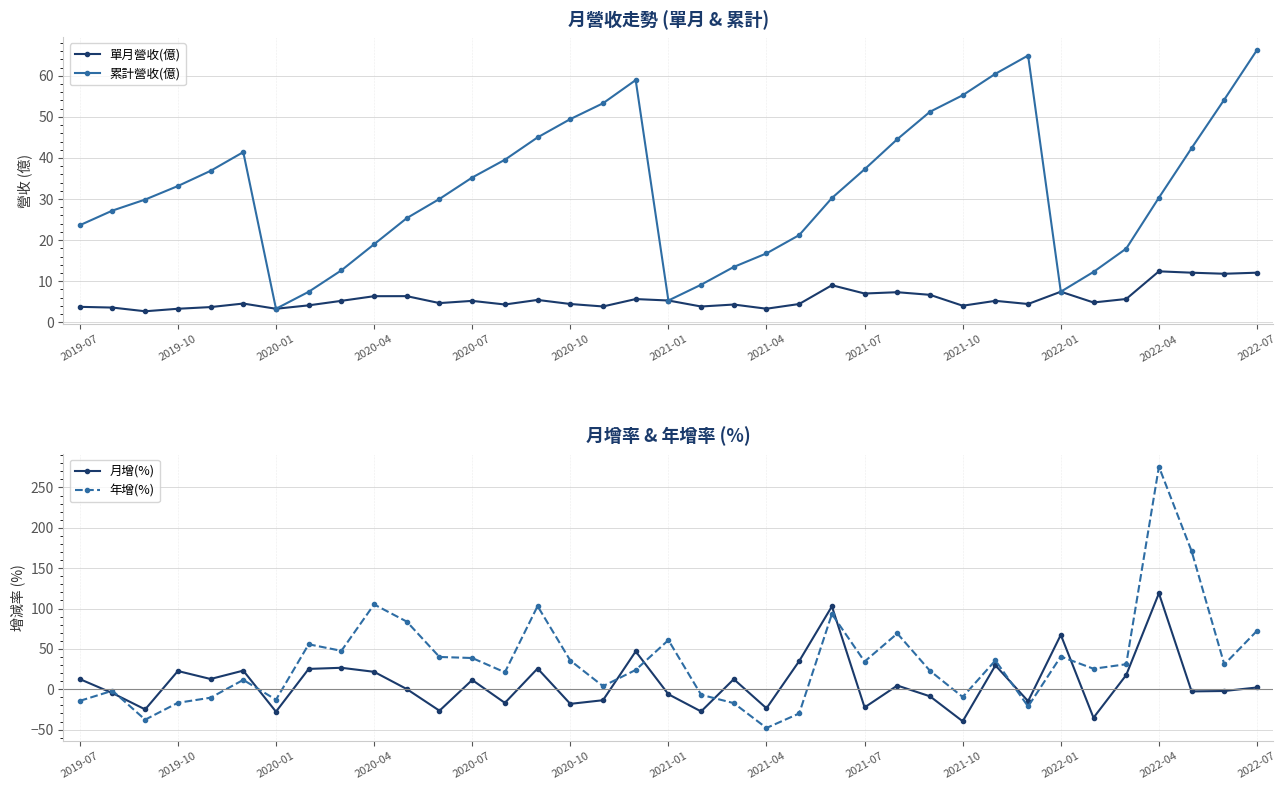

List the series in order of their peak value, highest first.

年增(%), 月增(%), 累計營收(億), 單月營收(億)